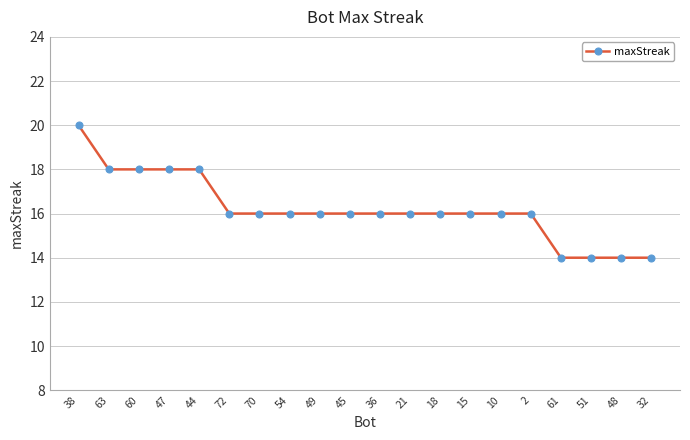

What is the value of the 14th point from the left?

16